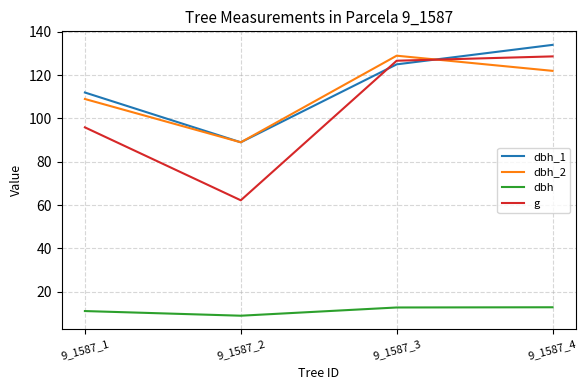

At how many categories does at least one series exceed 107?

3